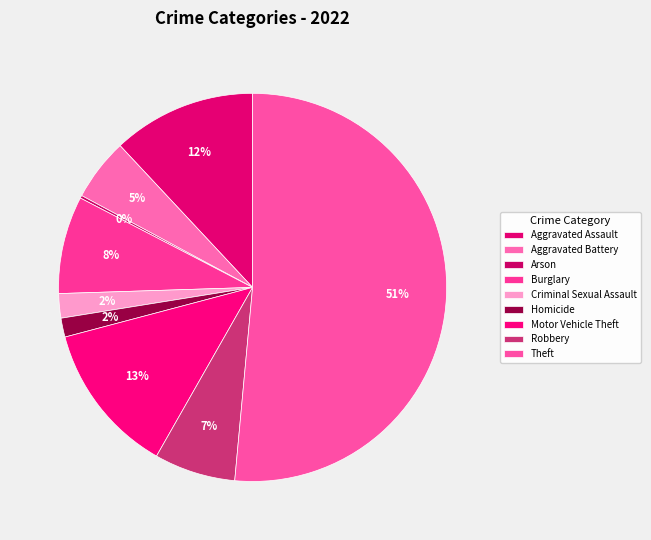

What portion of the pie excludes Theft?

48.5%